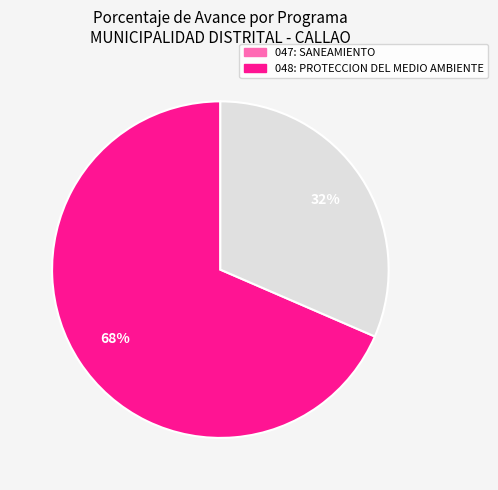

To the nearest percent, what is the difference between the largest and smallest slice percentages?

69%